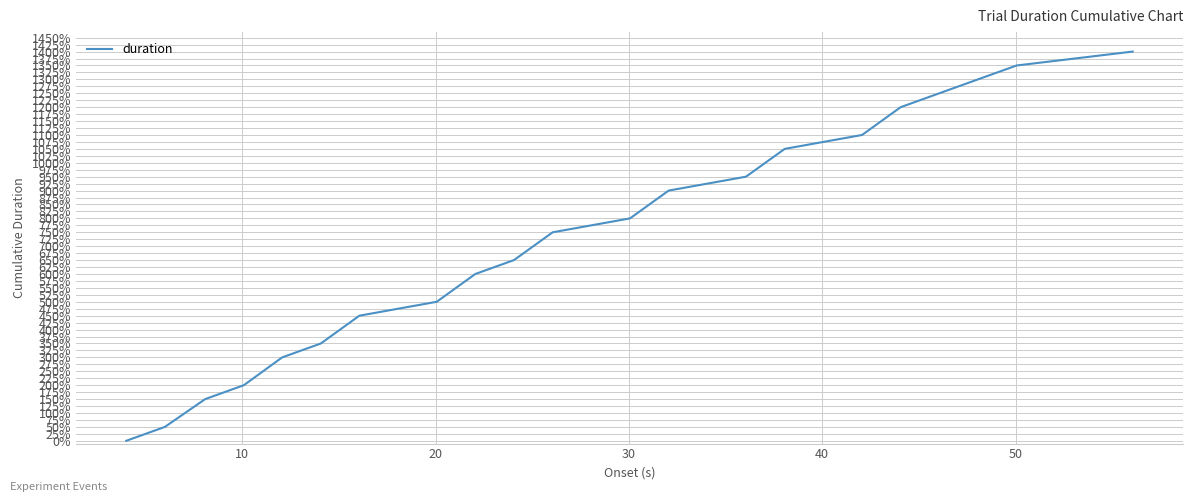

What is the sum of all values?

14000